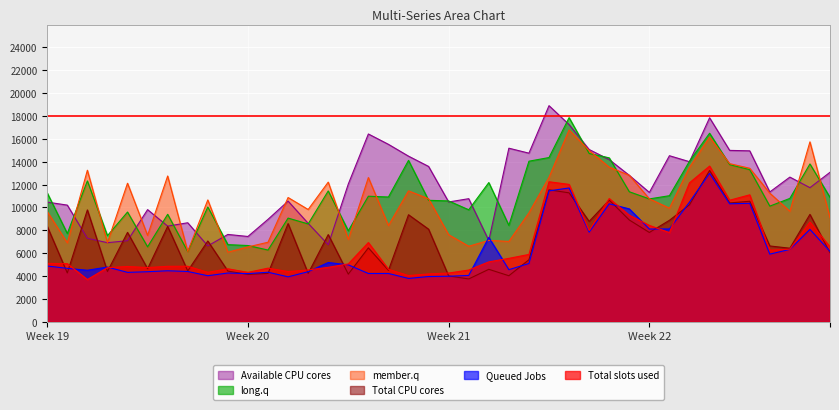

What is the difference between the highest and lowest values at 3?

3135.4